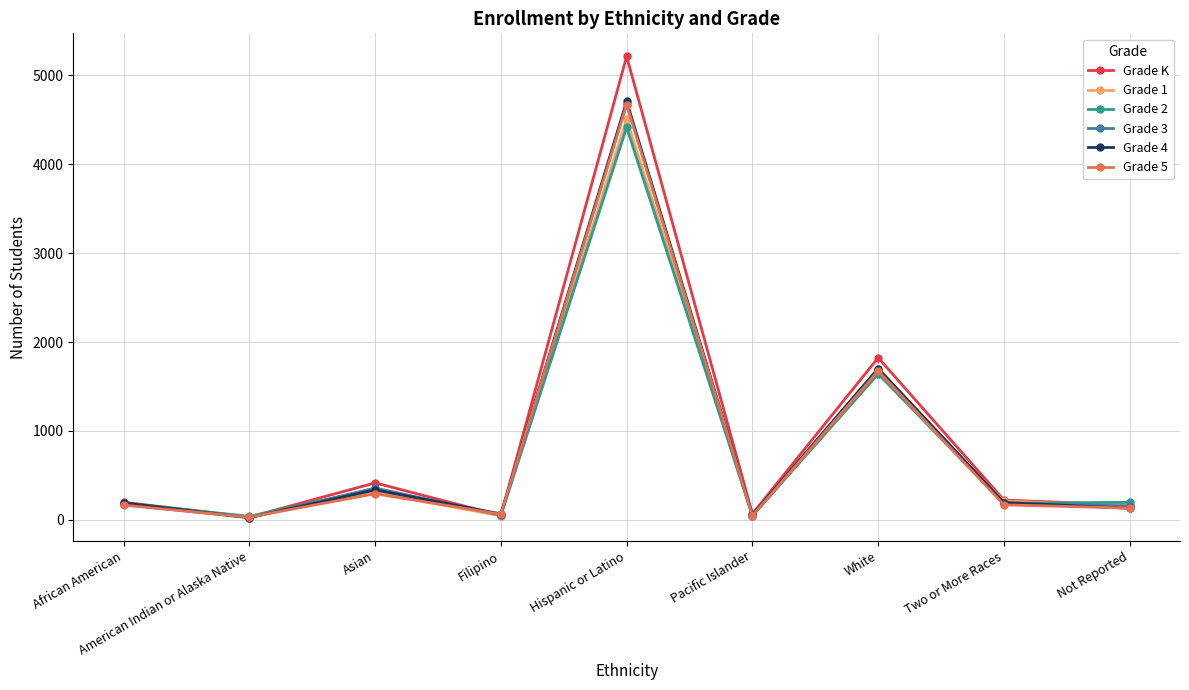

Which series changed the most between White and Two or More Races?

Grade K